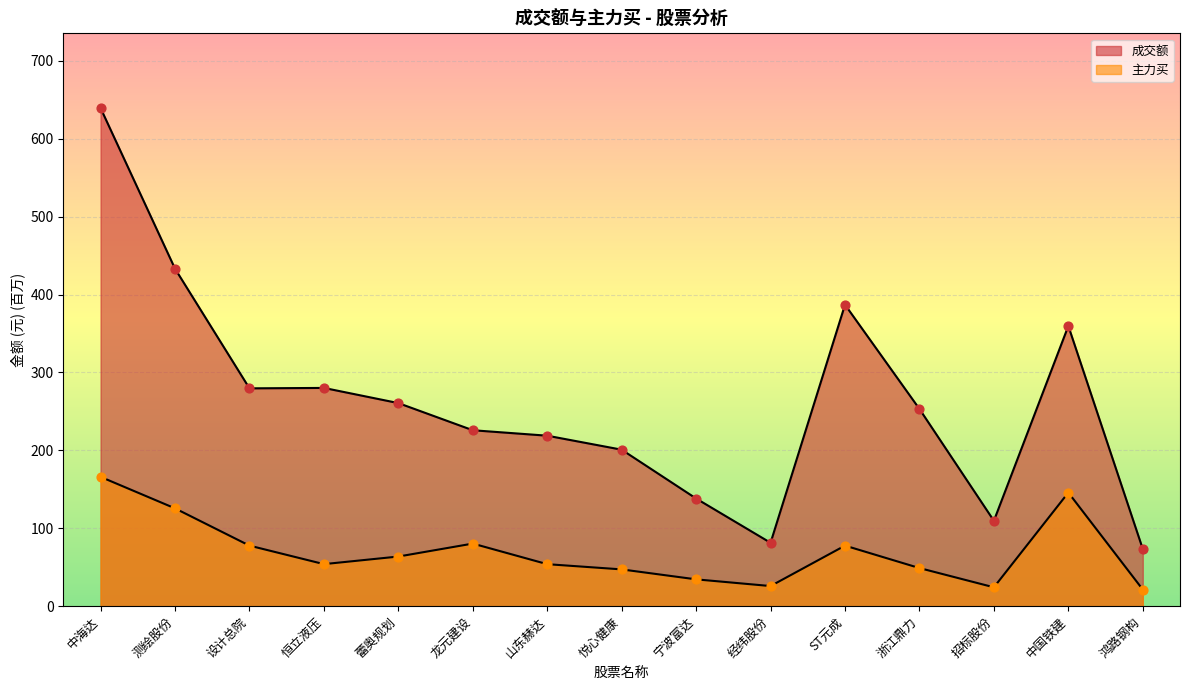

What are all the series names shown in the legend?

成交额, 主力买